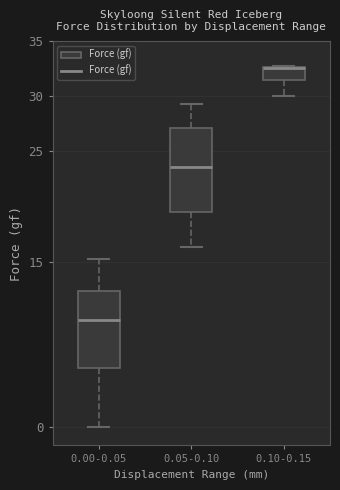

Where does the lower whisker of the box for 0.05-0.10 end on the y-axis? The values are not printed on the chart, so give them approximately, as read against the axis.

16.5